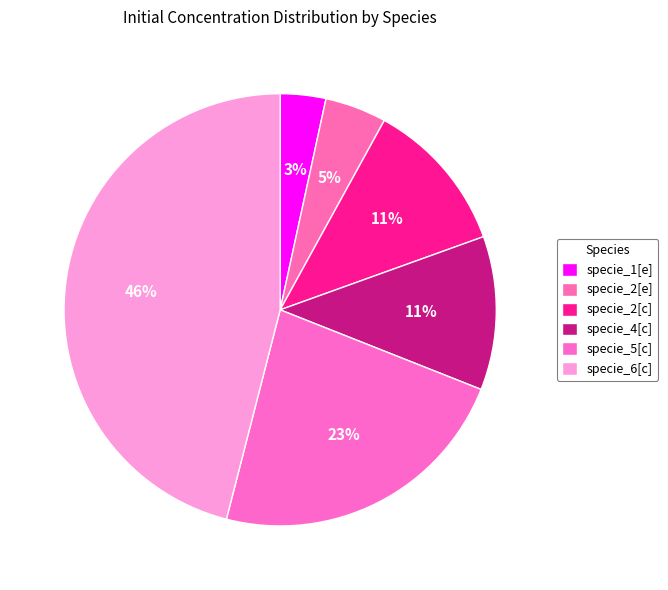

What percentage is the specie_4[c] slice, to the nearest percent?

11%